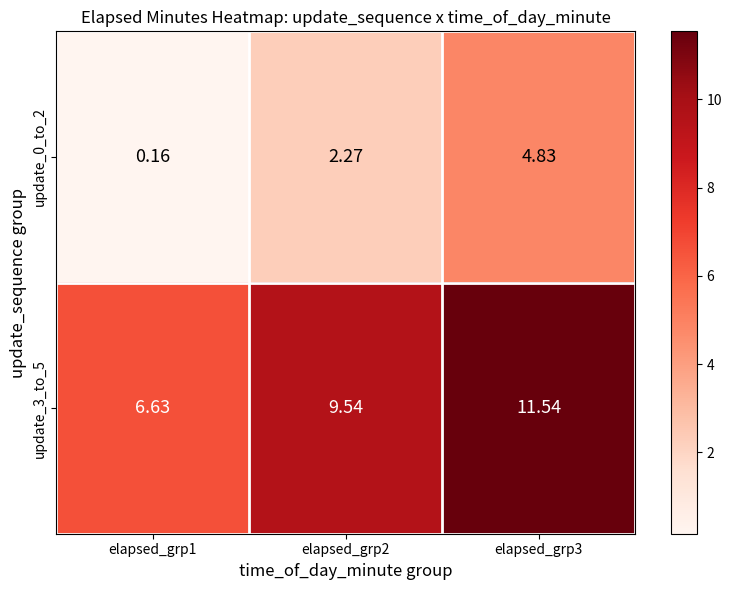

Is the value of update_0_to_2 at elapsed_grp2 greater than the value of update_3_to_5 at elapsed_grp1?

No